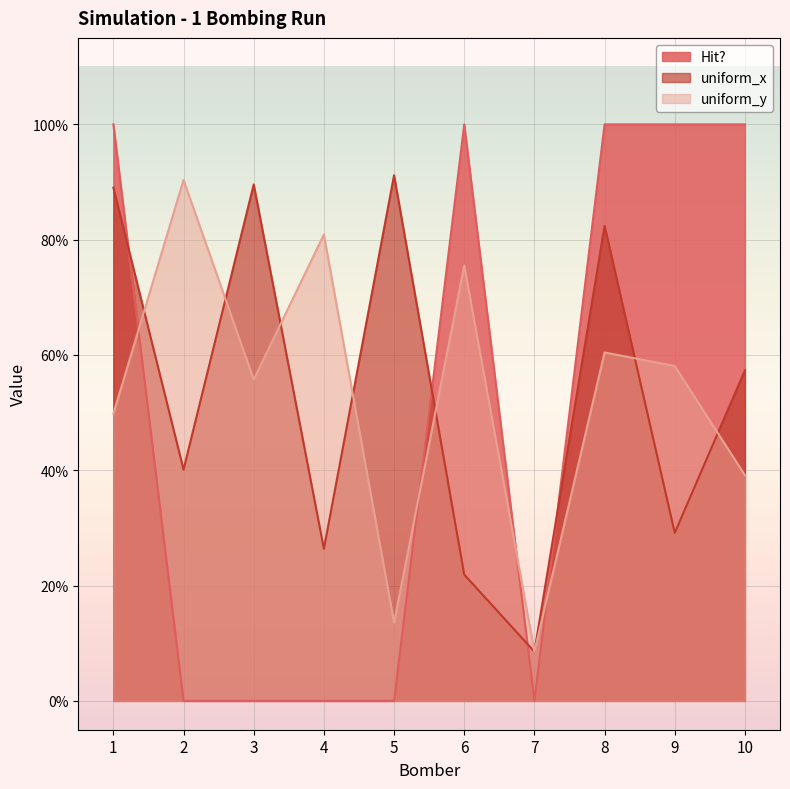

What is the difference between the uniform_x values at 10 and 5?

0.3